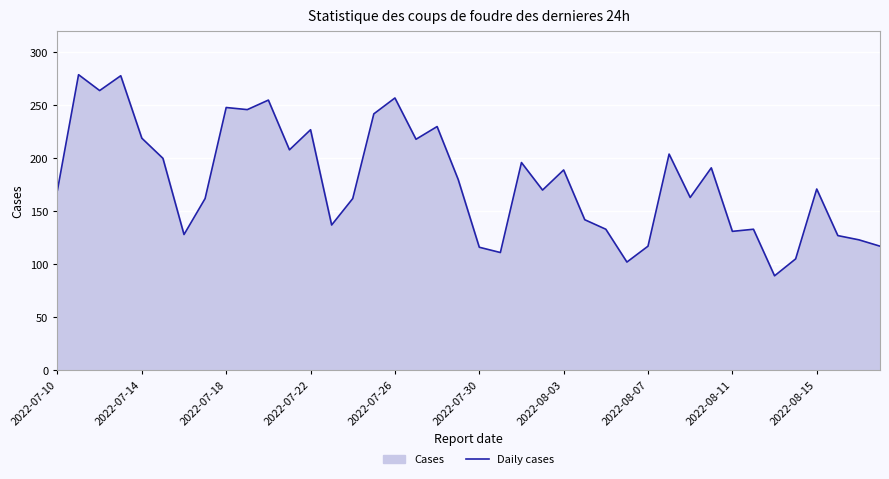

What is the greatest value displayed?

279